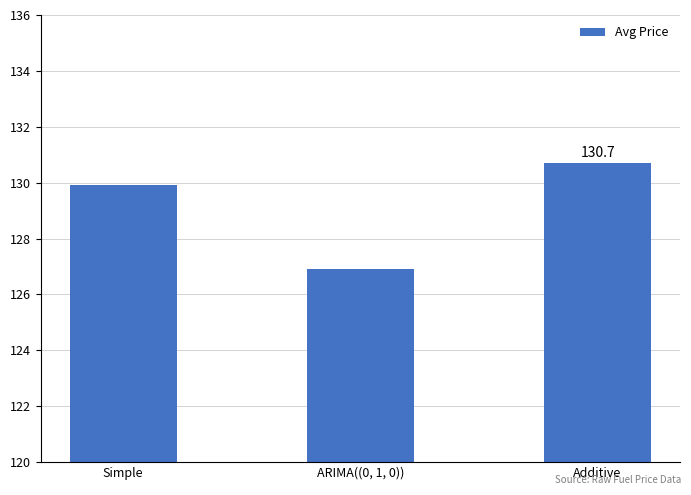

At which label does the data first exceed 129?

Simple